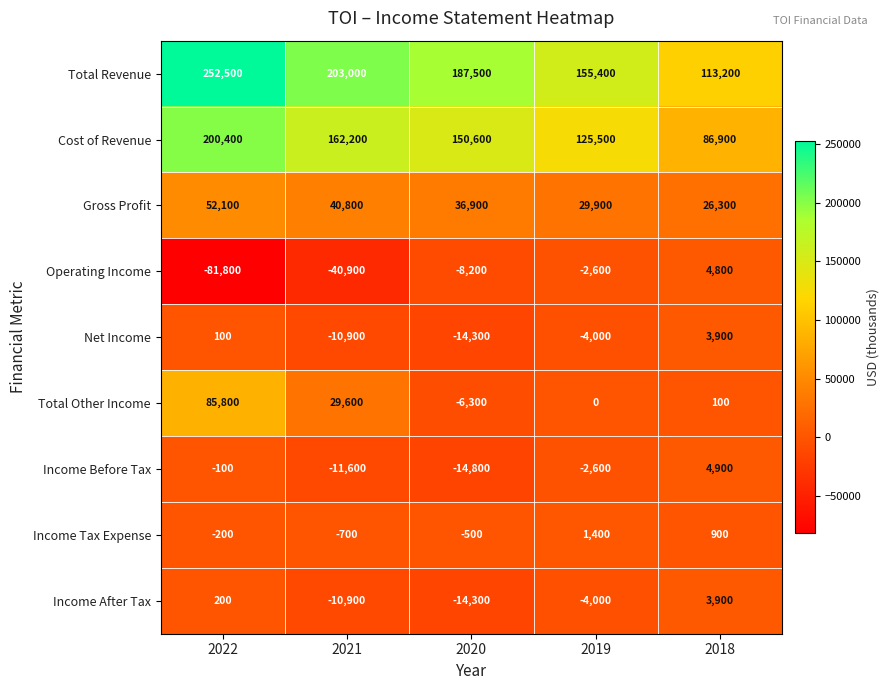

At which label does Income After Tax first exceed -4000?

2022